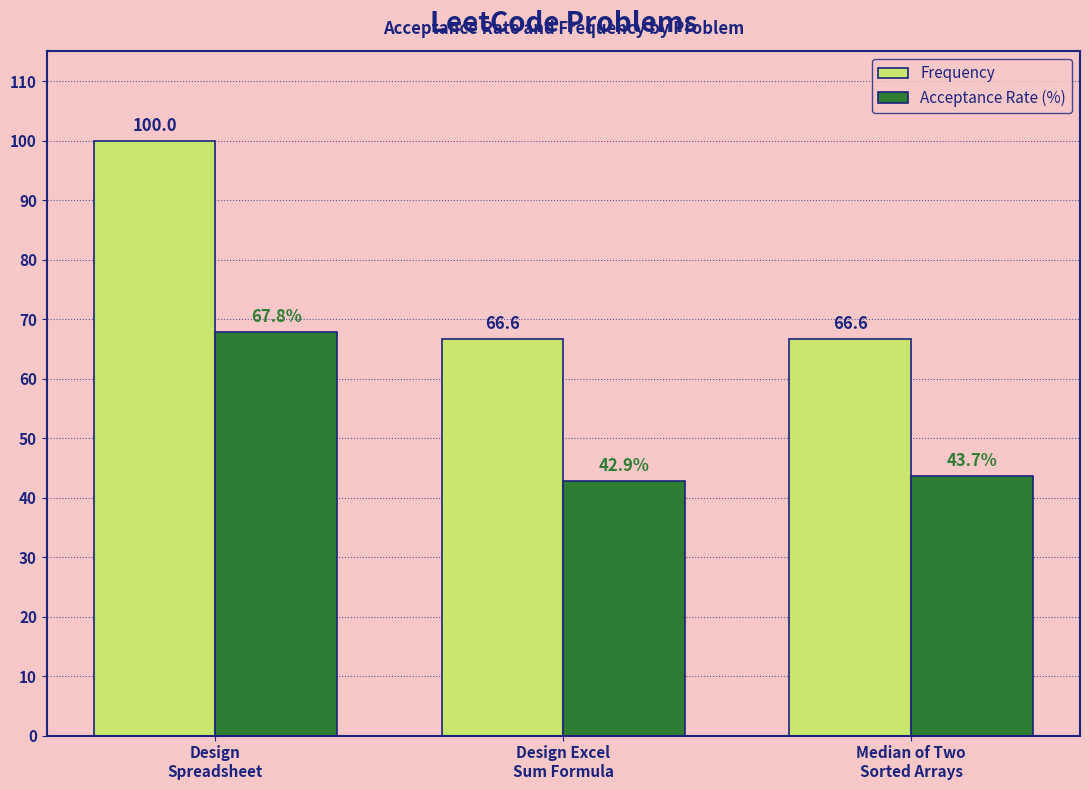

At Median of Two
Sorted Arrays, list the series in order from smallest to largest.

Acceptance Rate (%), Frequency